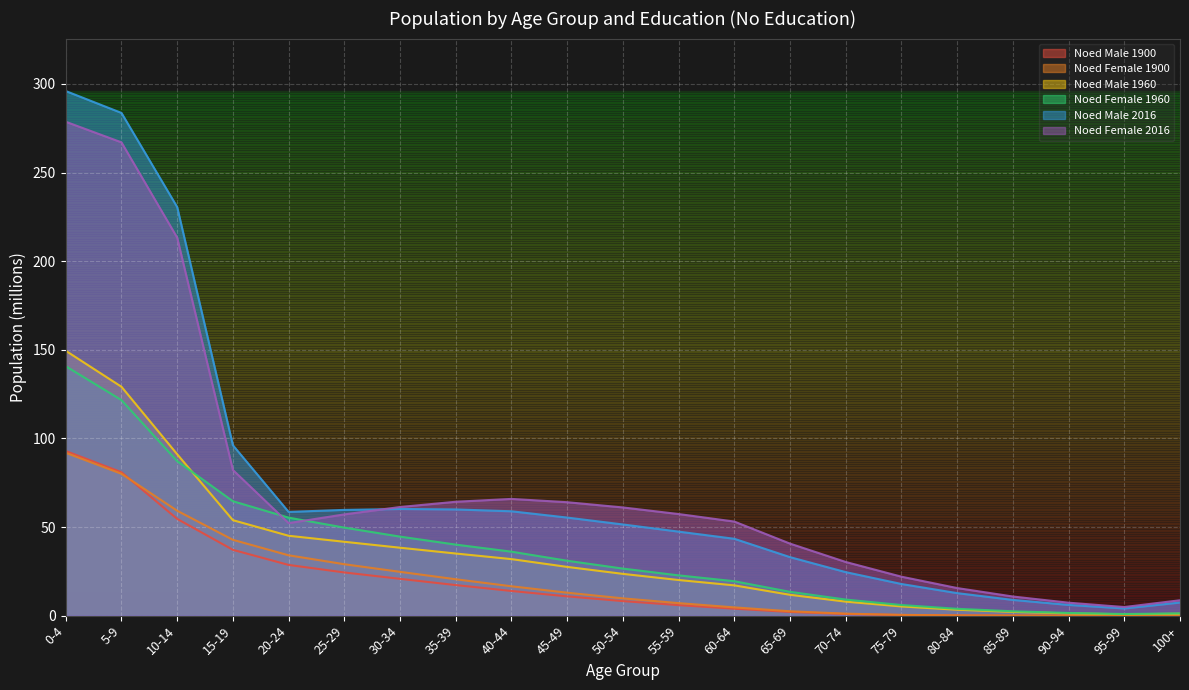

The noEd_female_1900 series shows 0.4 at 75-79. True or false?

True